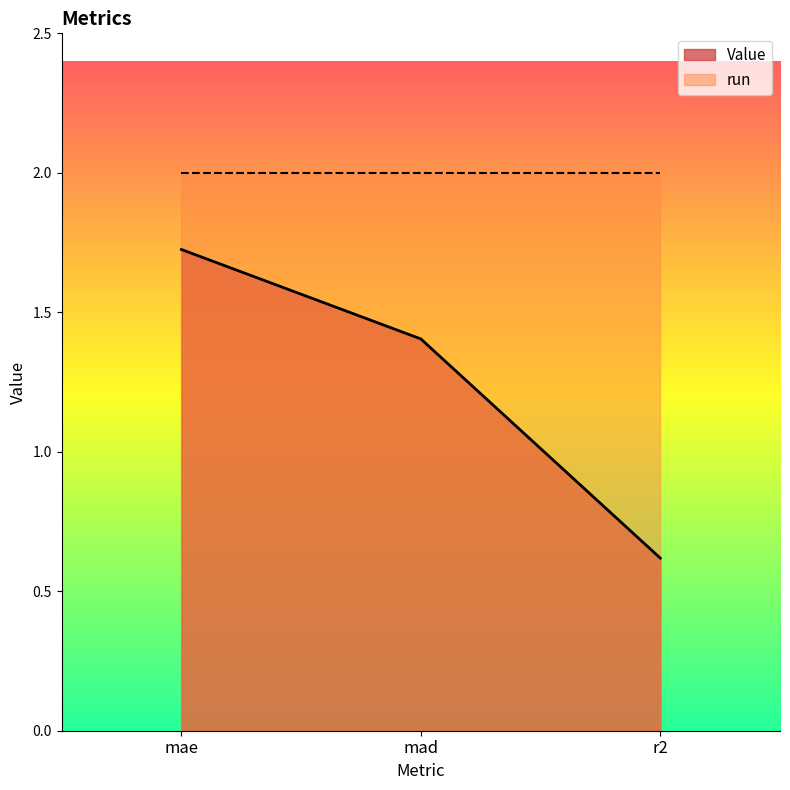

The chart shows a value of 1.7 at mae. True or false?

True